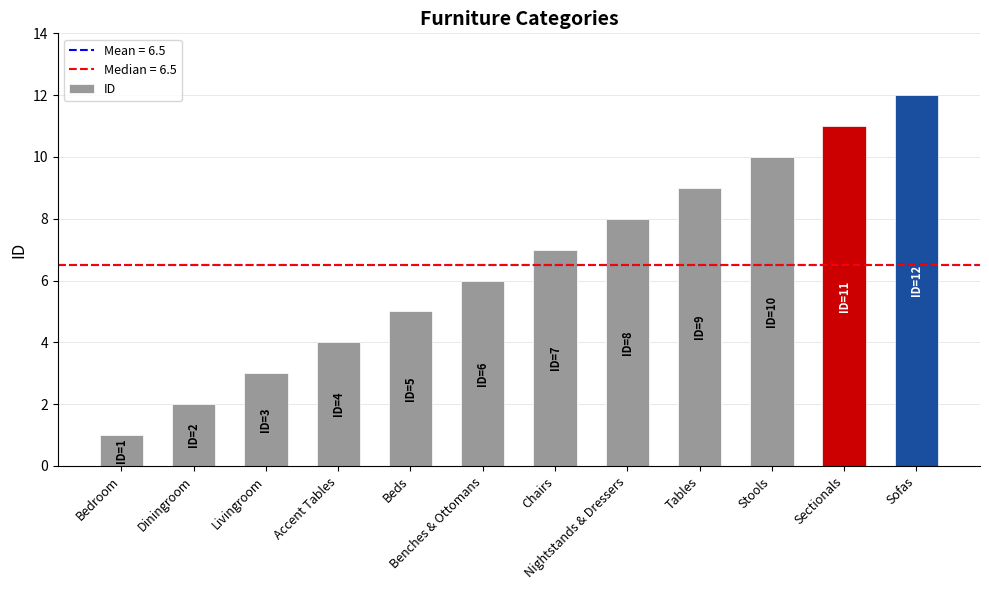

List the labels in order of value, largest first.

Sofas, Sectionals, Stools, Tables, Nightstands & Dressers, Chairs, Benches & Ottomans, Beds, Accent Tables, Livingroom, Diningroom, Bedroom